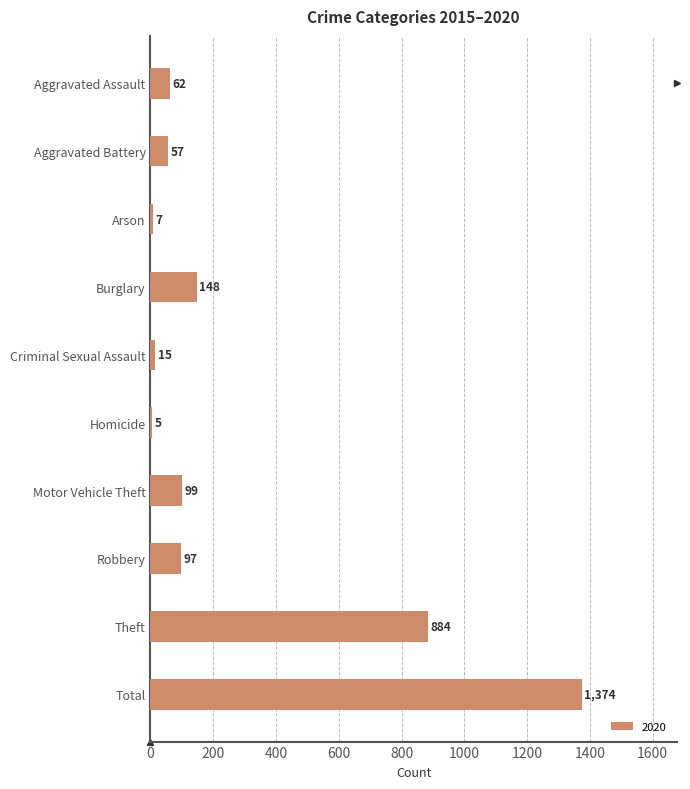

Which category has the highest value across all series?

Total